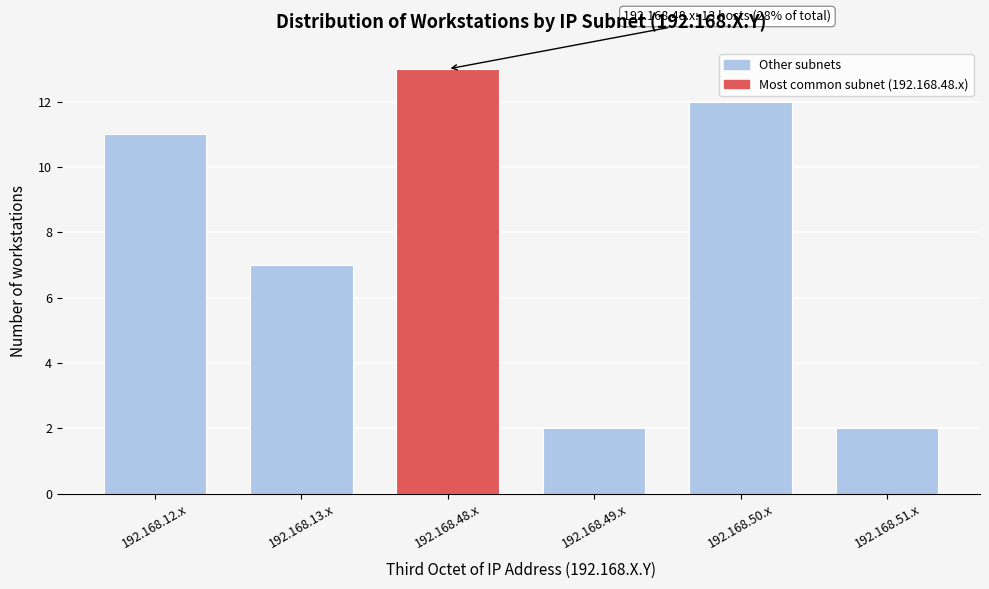

Reading left to right, what are all the values shown in this chart?

11	7	13	2	12	2